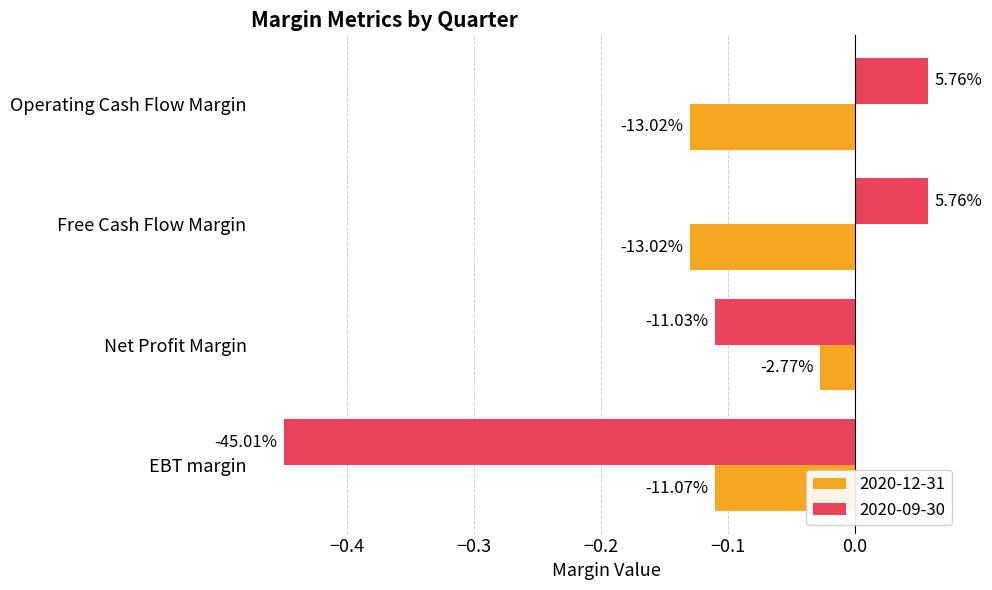

Which series has the largest total across all categories?

2020-12-31